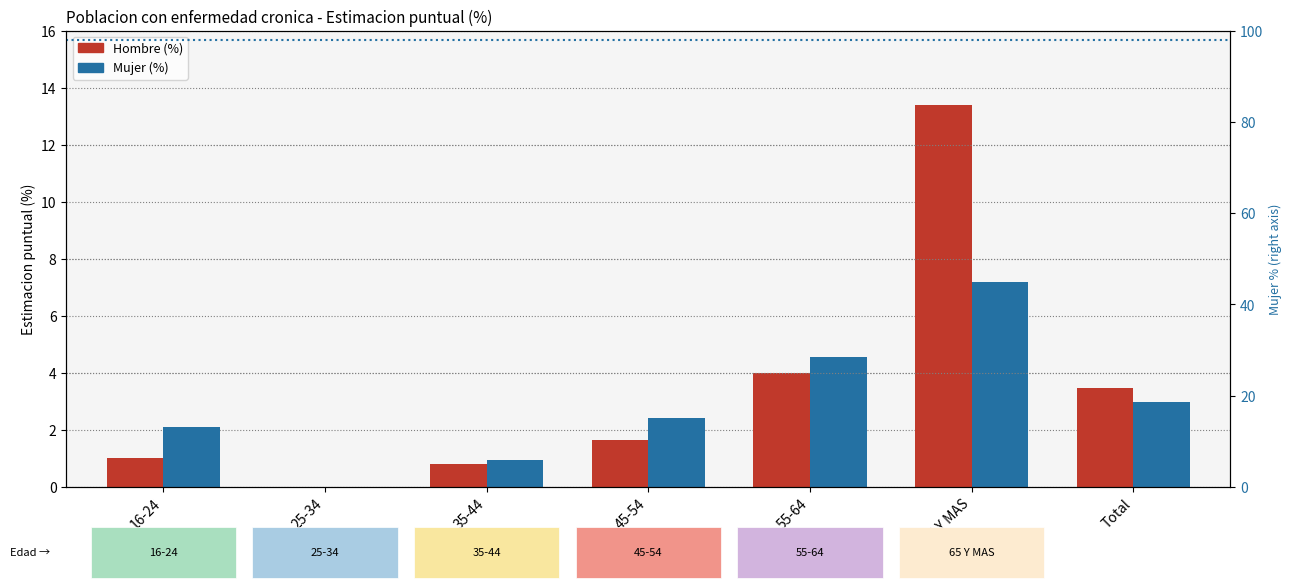

What is the spread (max minus min) of values at 16-24?

1.1